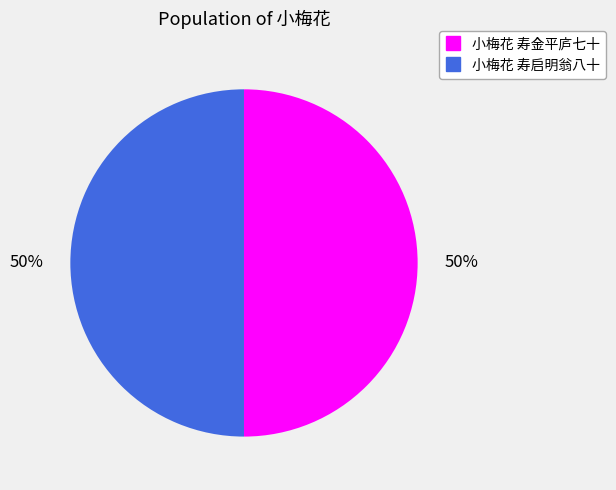

To the nearest percent, what portion does 小梅花 寿启明翁八十 represent?

50%